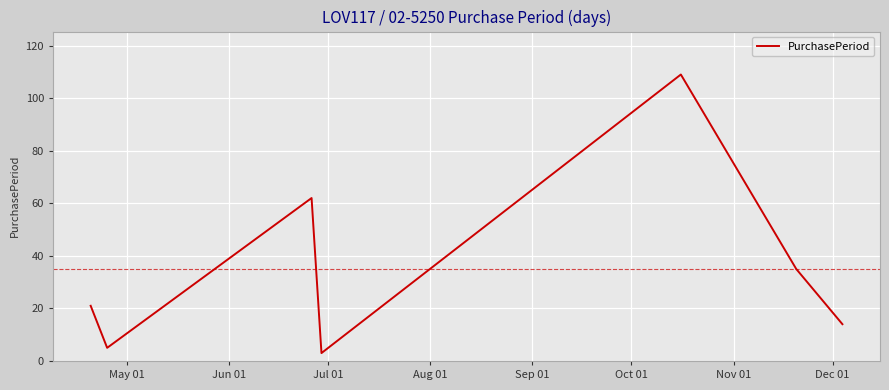

True or false: there are more than 1 points higher than both neighbors.

True